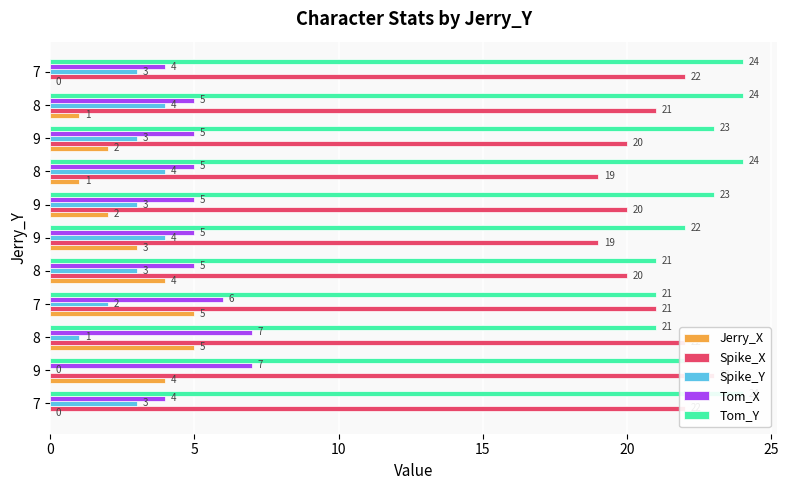

How many groups of bars are there?

11